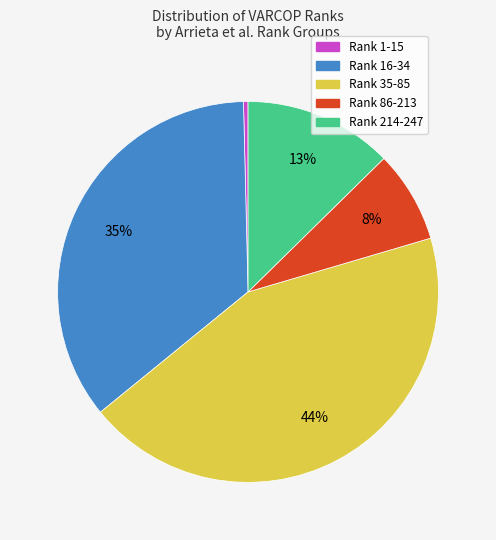

Is there any slice that represents more than half of the pie?

No